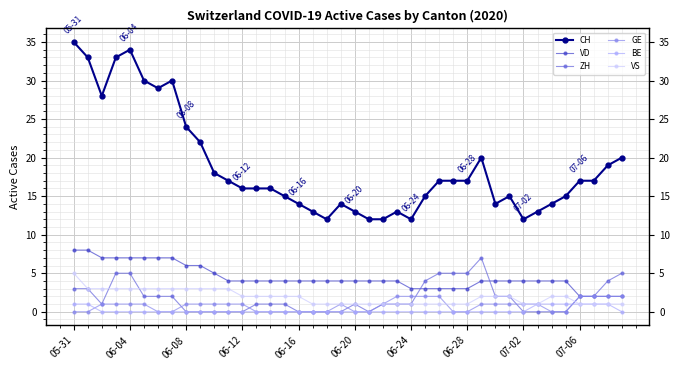

True or false: CH and ZH intersect in this chart.

False